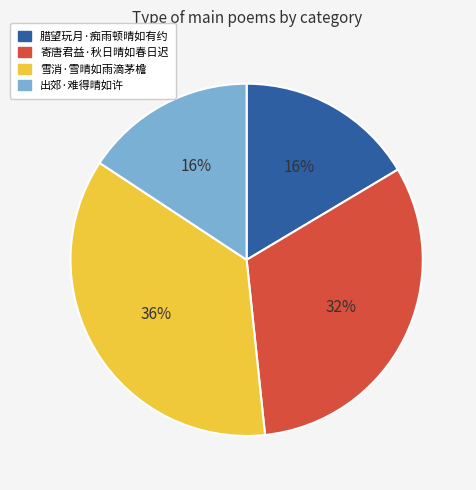

Is the sum of 雪消·雪晴如雨滴茅檐 and 寄唐君益·秋日晴如春日迟 greater than half?

Yes